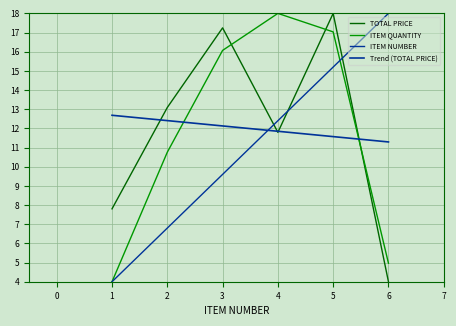

What is the sum of the TOTAL PRICE values at 3 and 5?

35.2